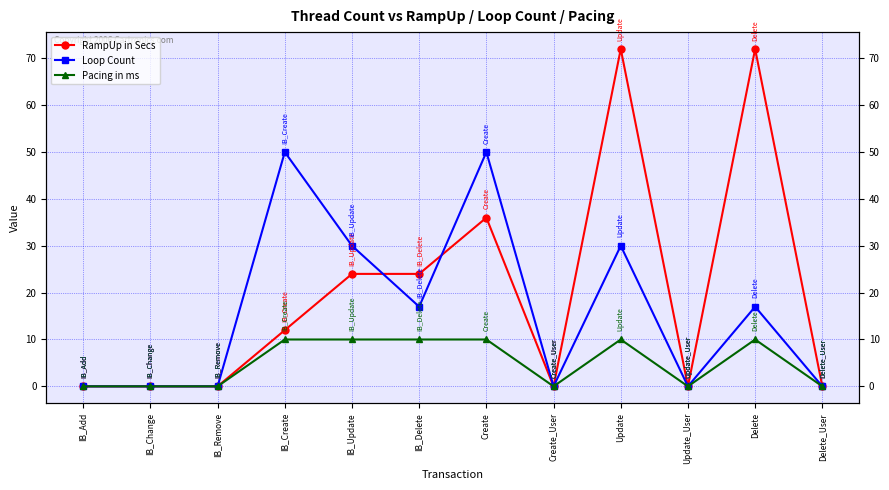

True or false: Pacing in ms has a value of 4 at Delete_User.

False